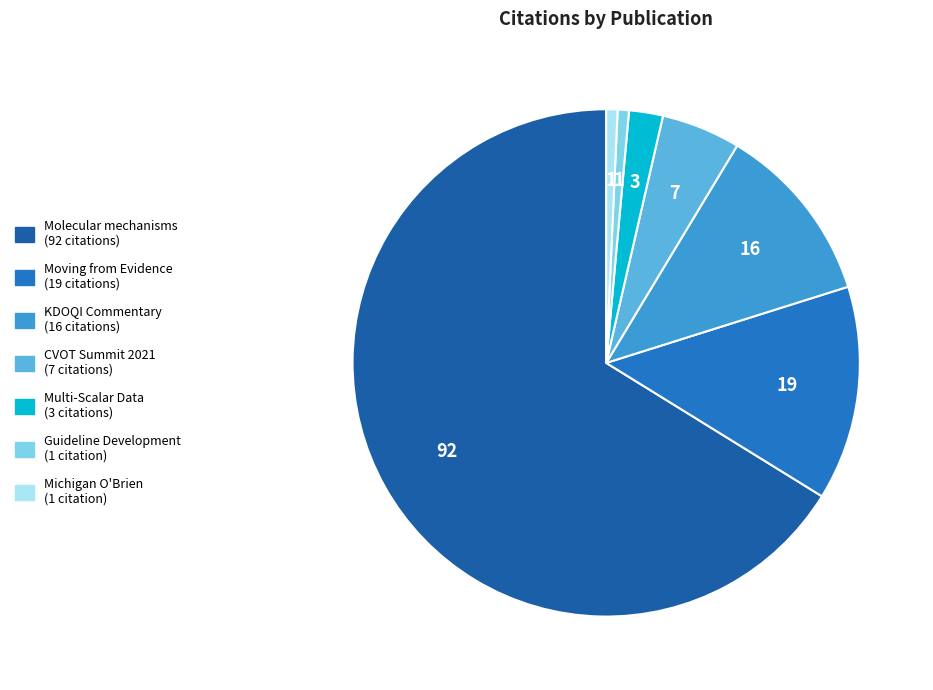

How many slices are in this pie chart?

7